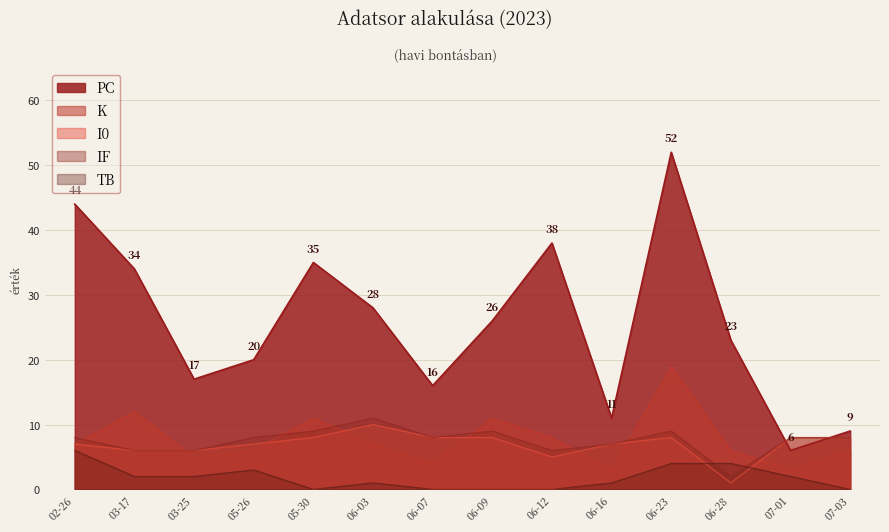

Rank the series by their maximum value, from highest to lowest.

PC, K, IF, I0, TB